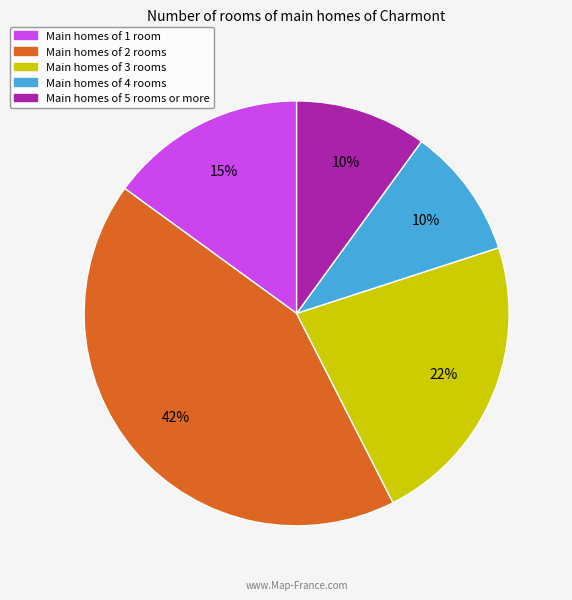

To the nearest percent, what is the difference between the largest and smallest slice percentages?

33%